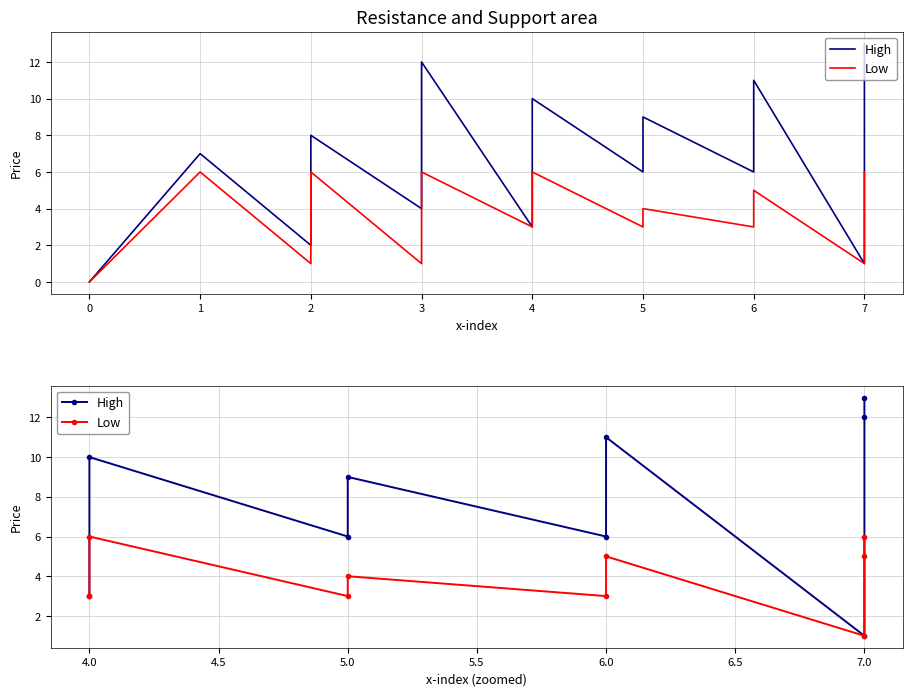

What is the label of the 3rd point from the right?

7.0